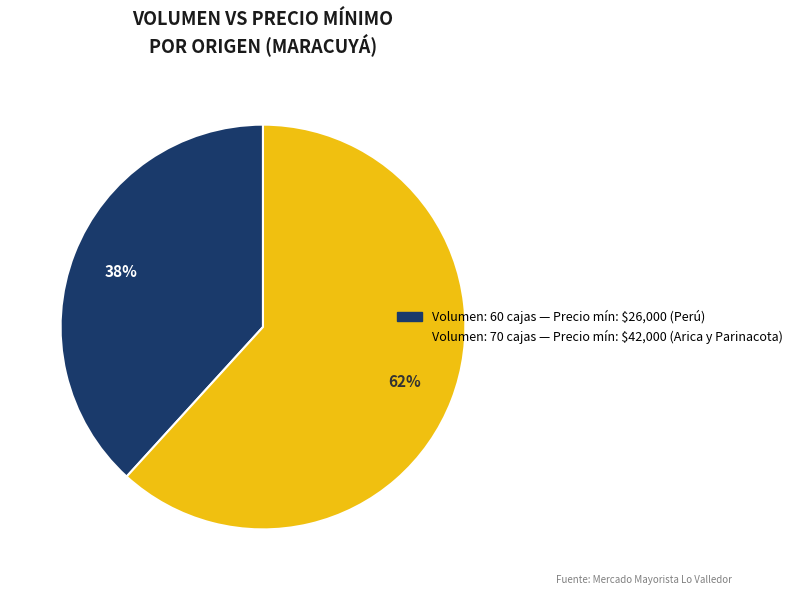

To the nearest percent, what is the average slice percentage?

50%